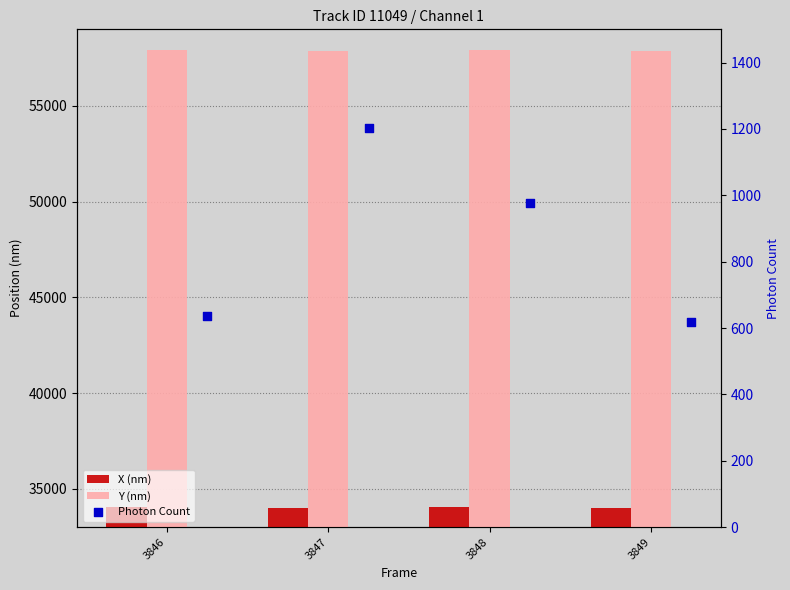

Which series has the largest total across all categories?

Y (nm)